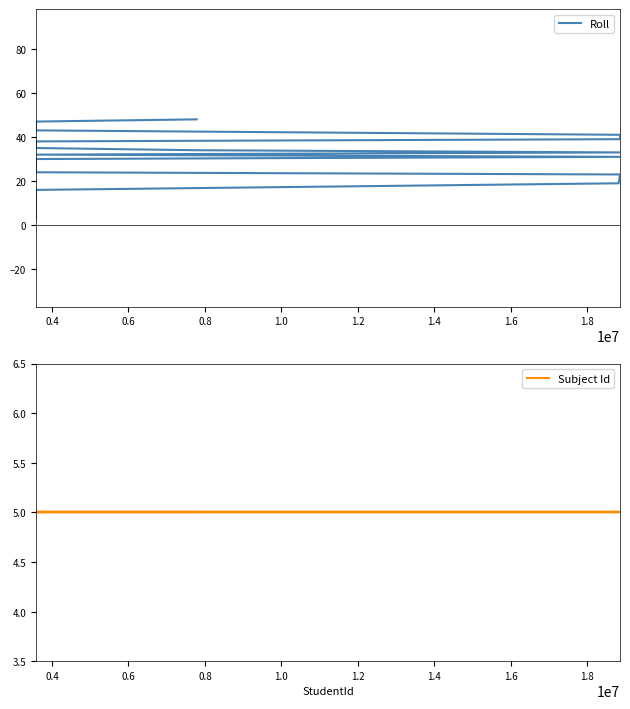

The Subject Id series shows 9 at 19. True or false?

False